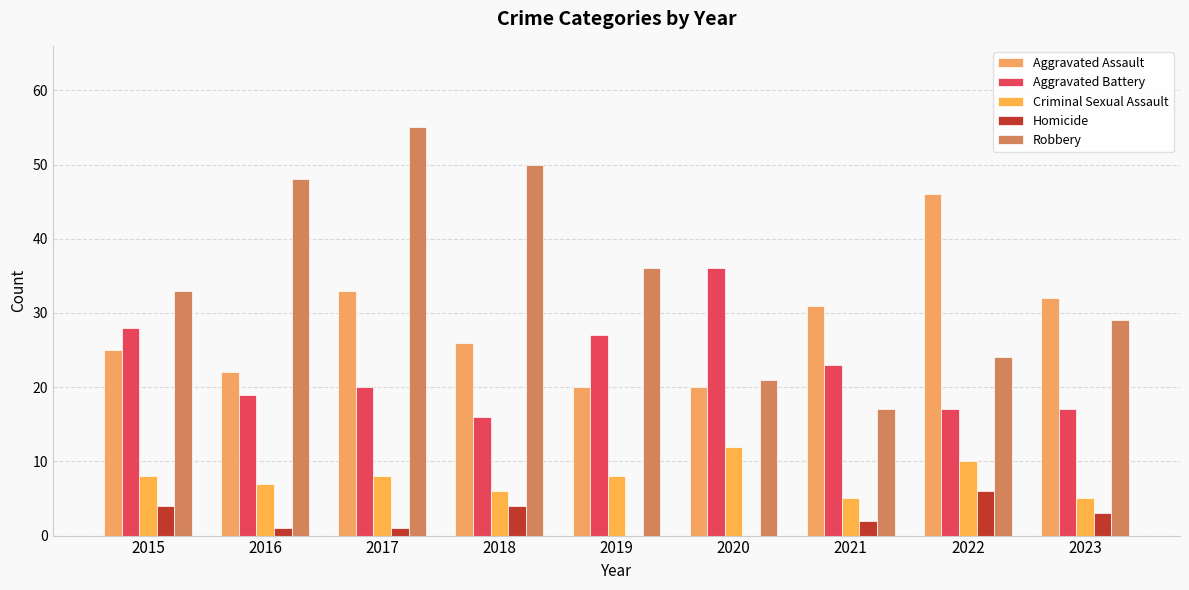

What is the difference between the maximum and minimum values in the Aggravated Assault series?

26